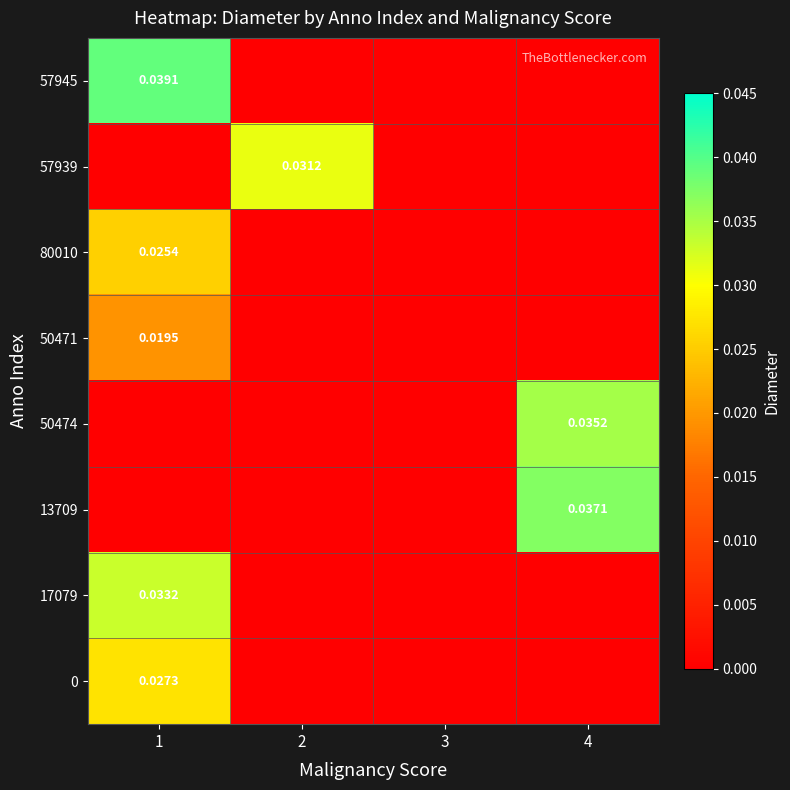

How many distinct data groups are displayed?

8